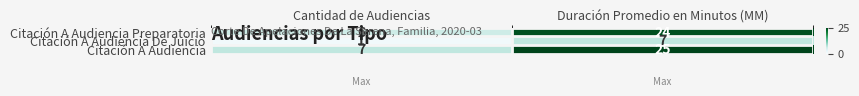

At how many categories does at least one series exceed 22?

1